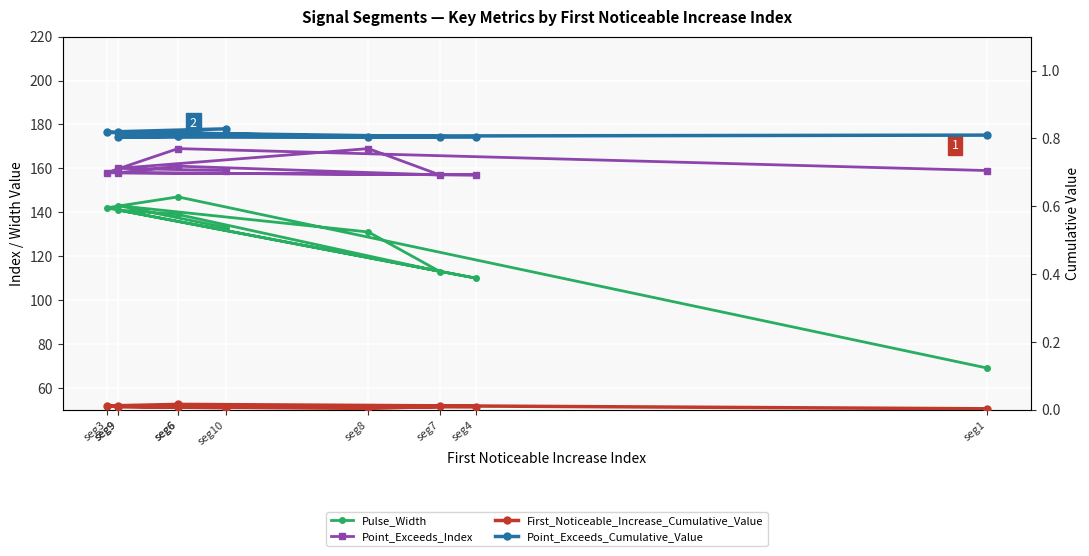

Where is Point_Exceeds_Cumulative_Value nearest to the value 0?

seg4